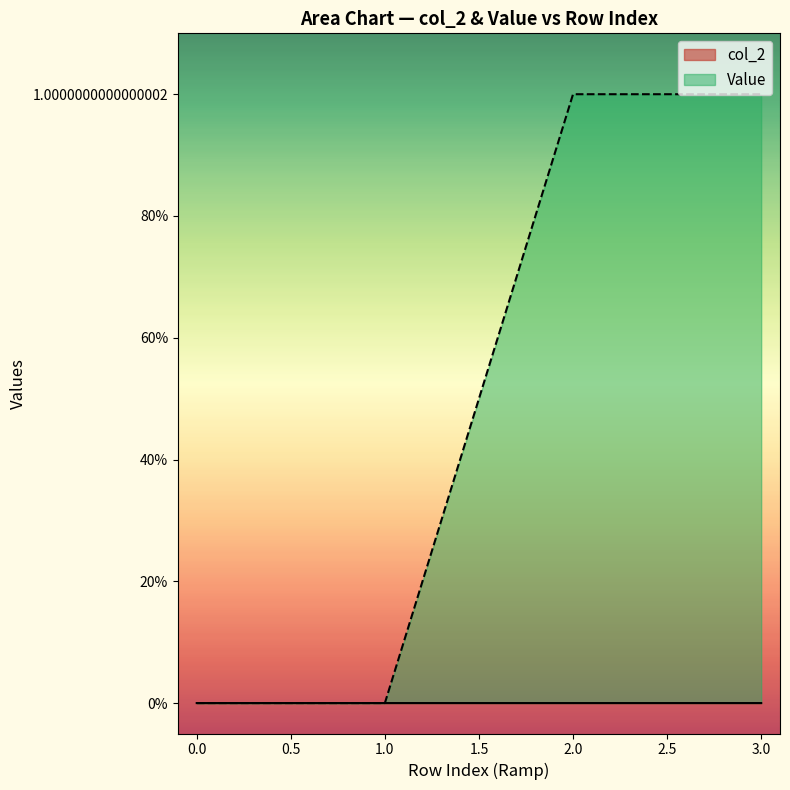

How many categories are shown in the chart?

4